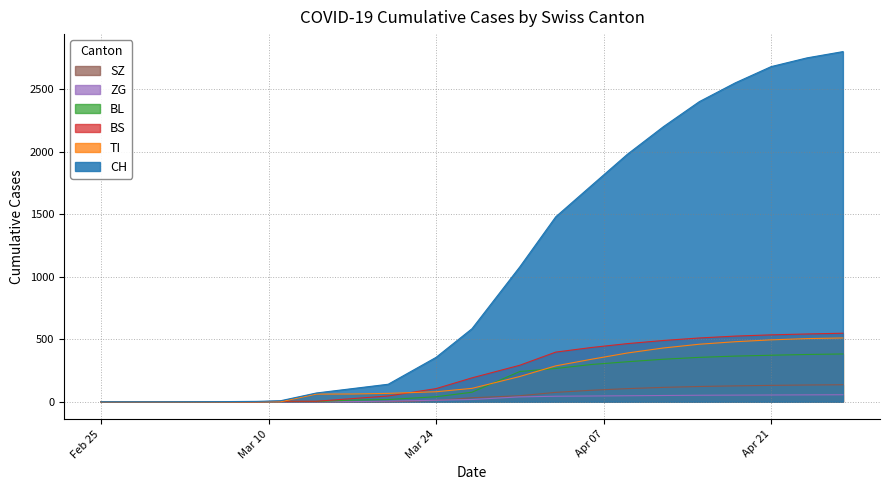

True or false: CH and BL cross at least once.

False